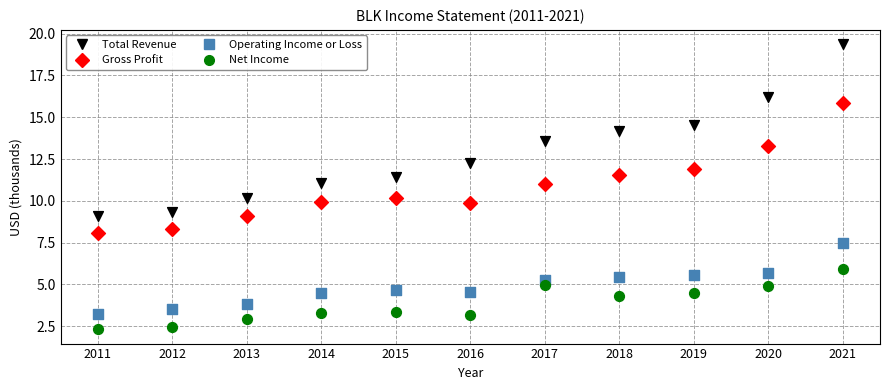

Across all data points, what is the range of Y values (max minus min)?

17.1